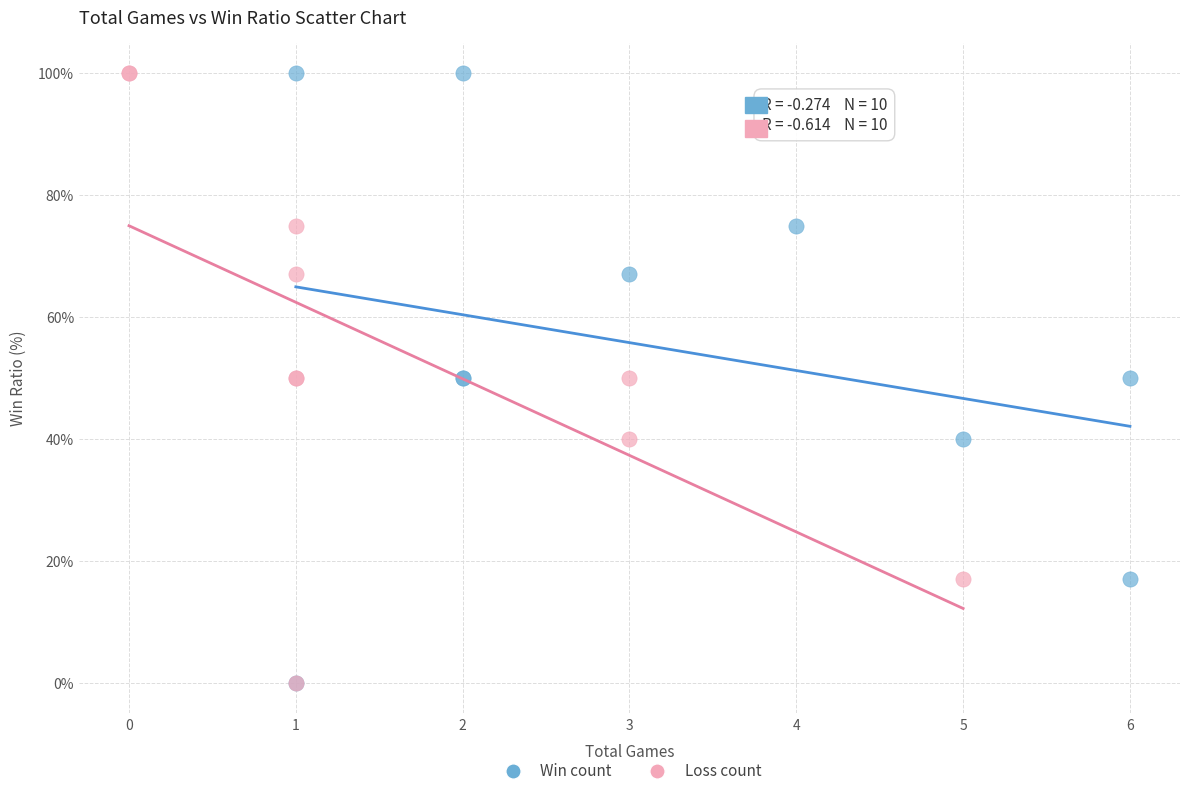

What are all the series names shown in the legend?

Win count, Loss count